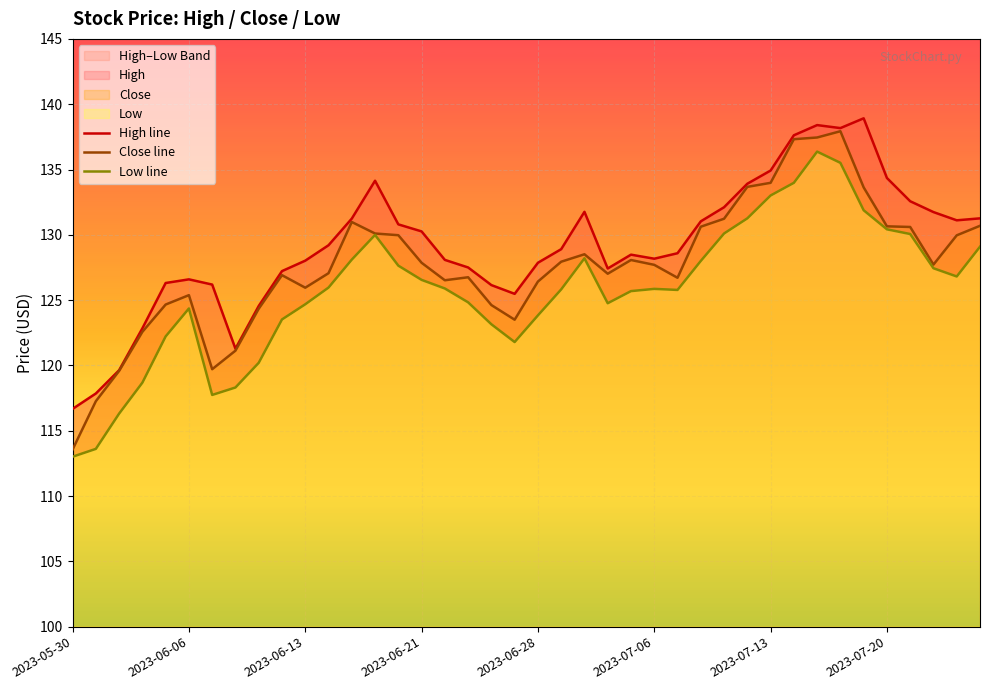

How many lines are shown in the chart?

3